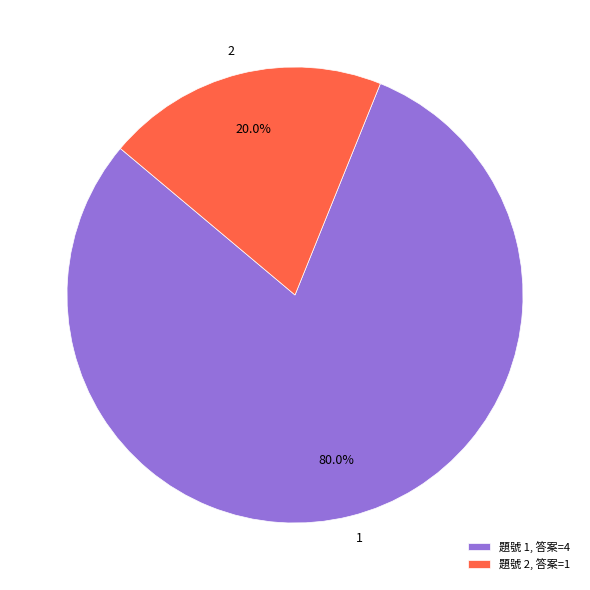

What is the largest slice in the pie chart?

1